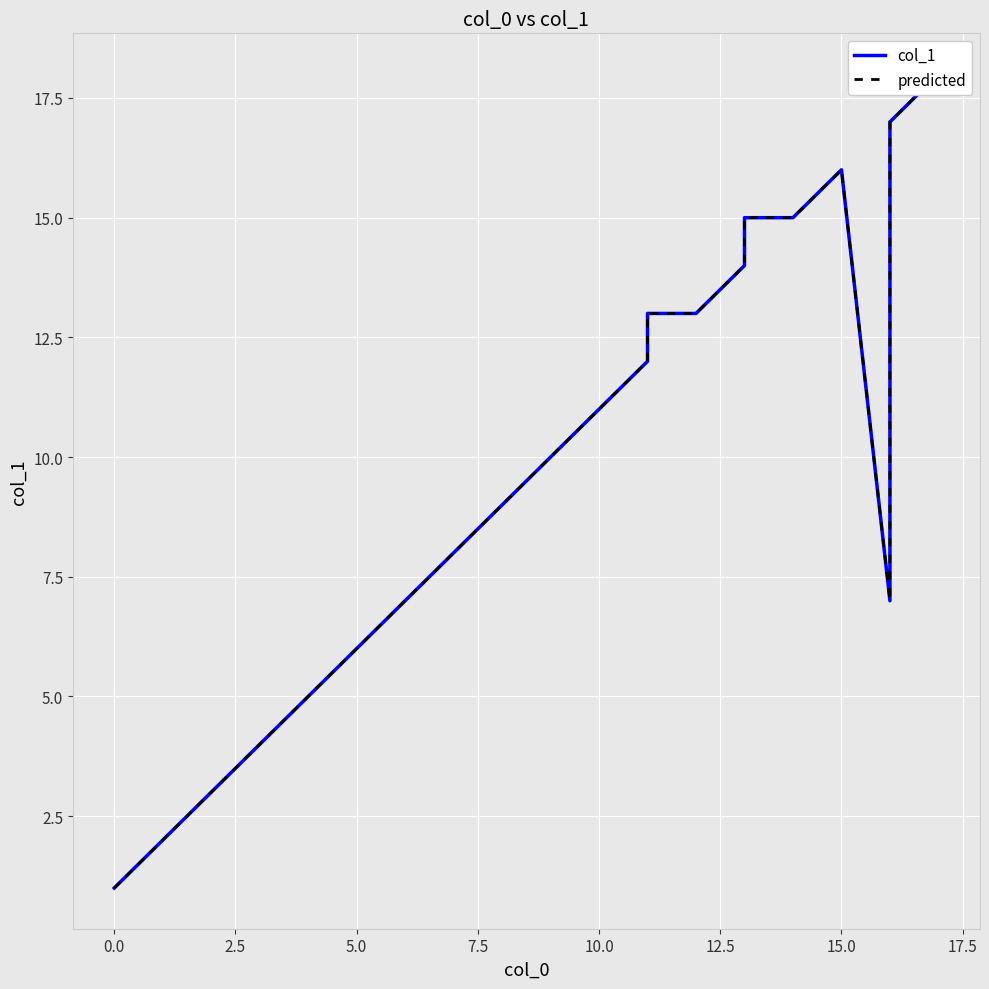

True or false: col_1 has a value of 8 at 11.

False